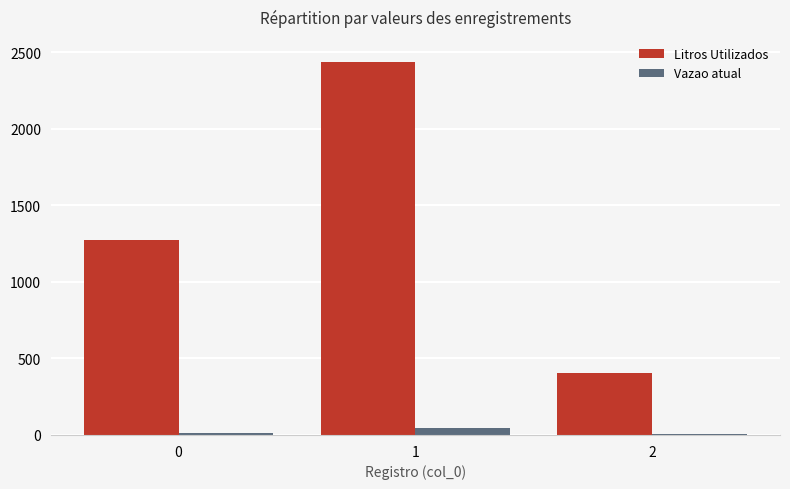

Which label corresponds to the largest value in the chart?

1